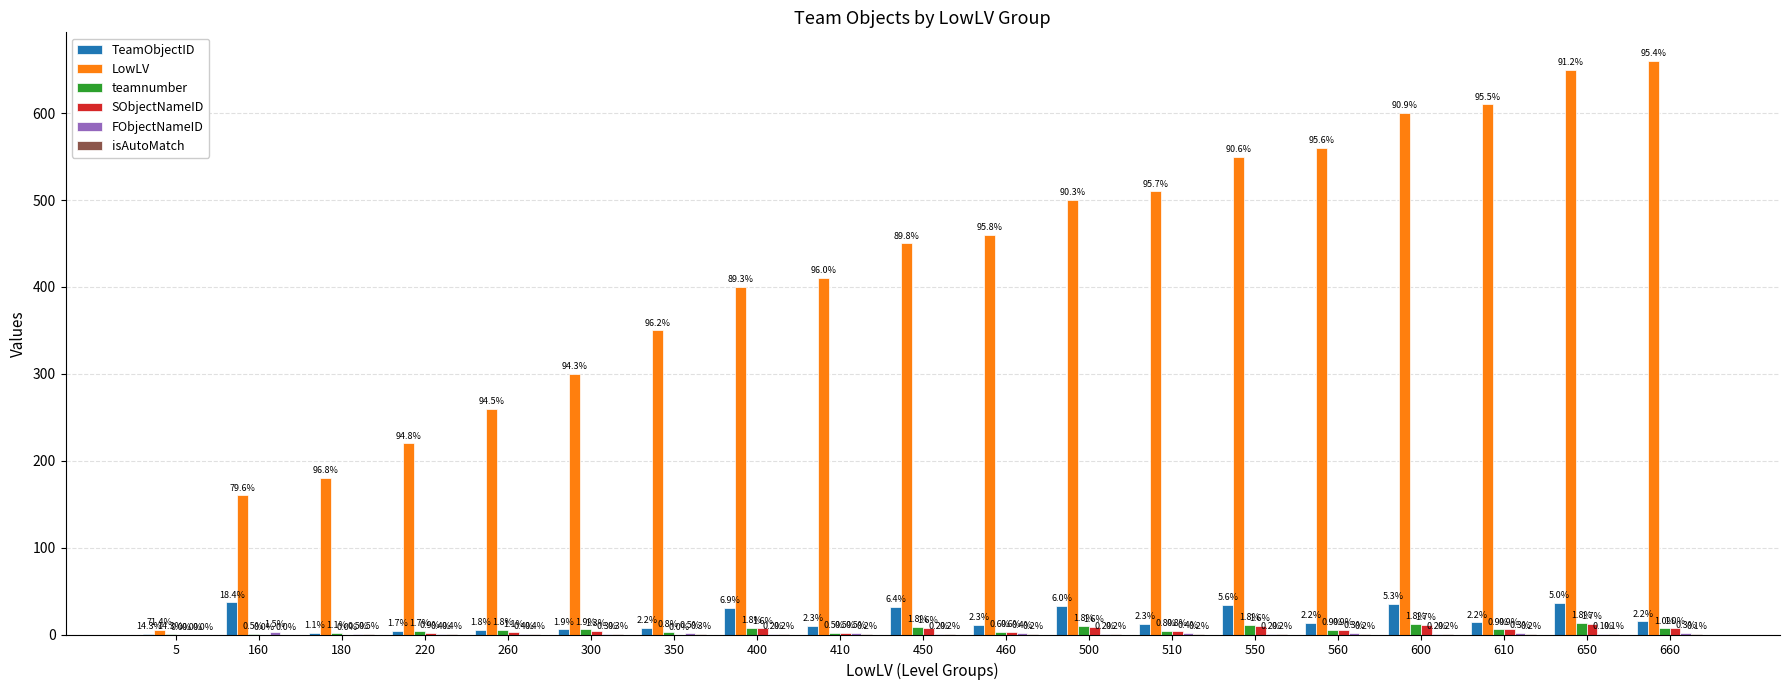

How many groups of bars are there?

19